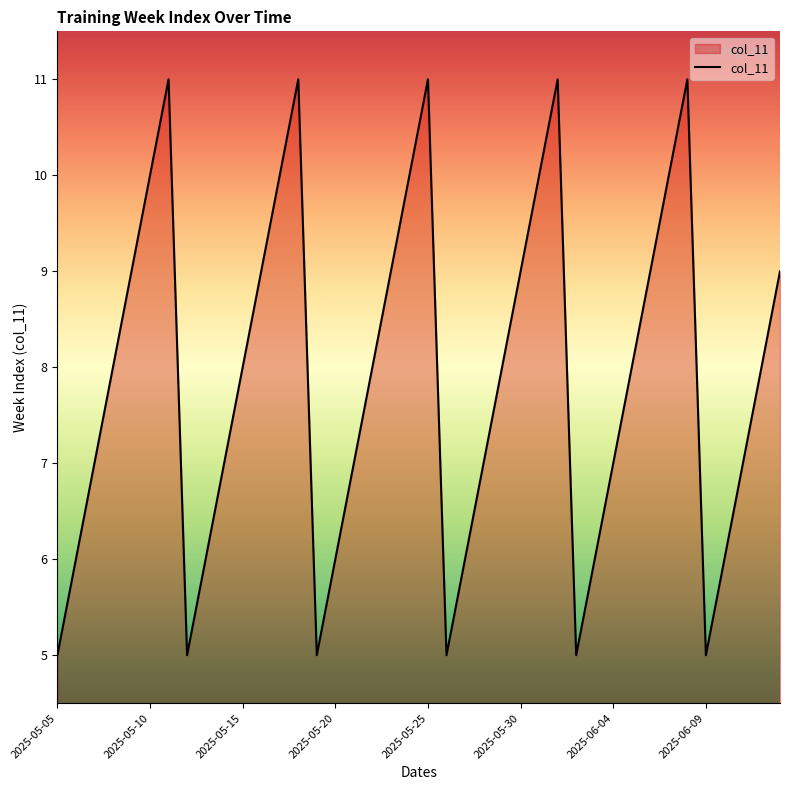

What is the difference between the maximum and minimum values?

6